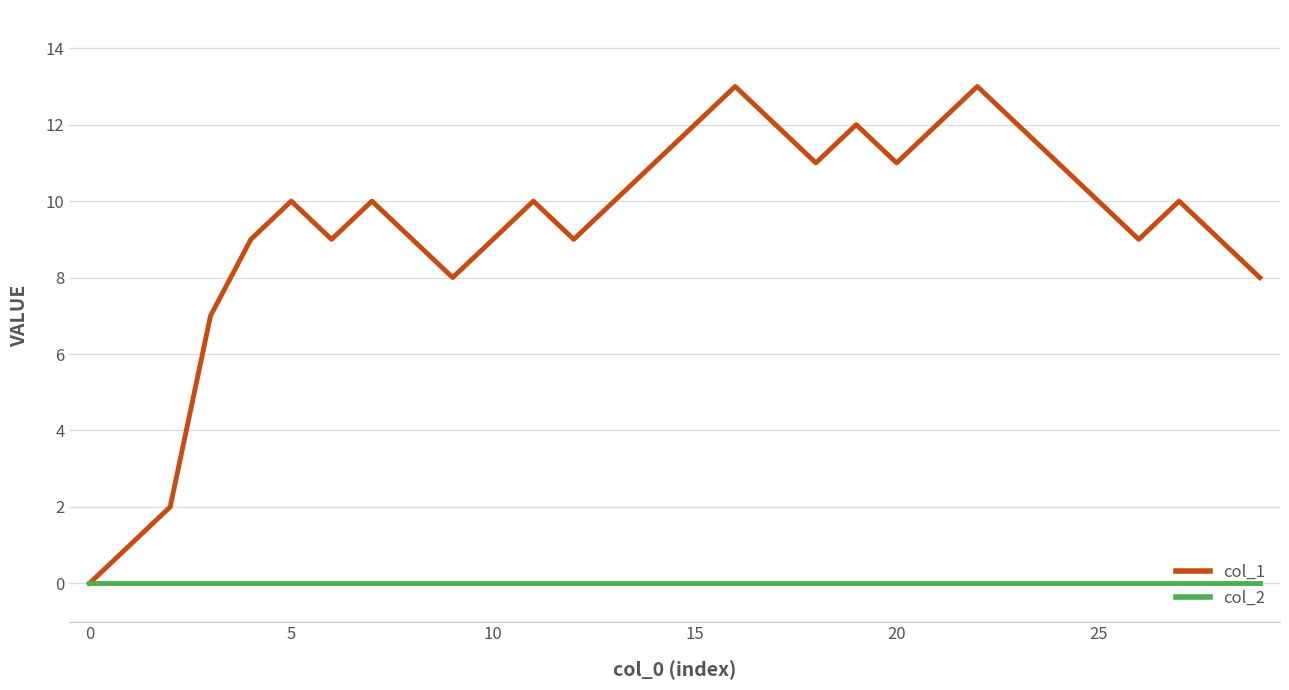

At how many categories does at least one series exceed 5?

27